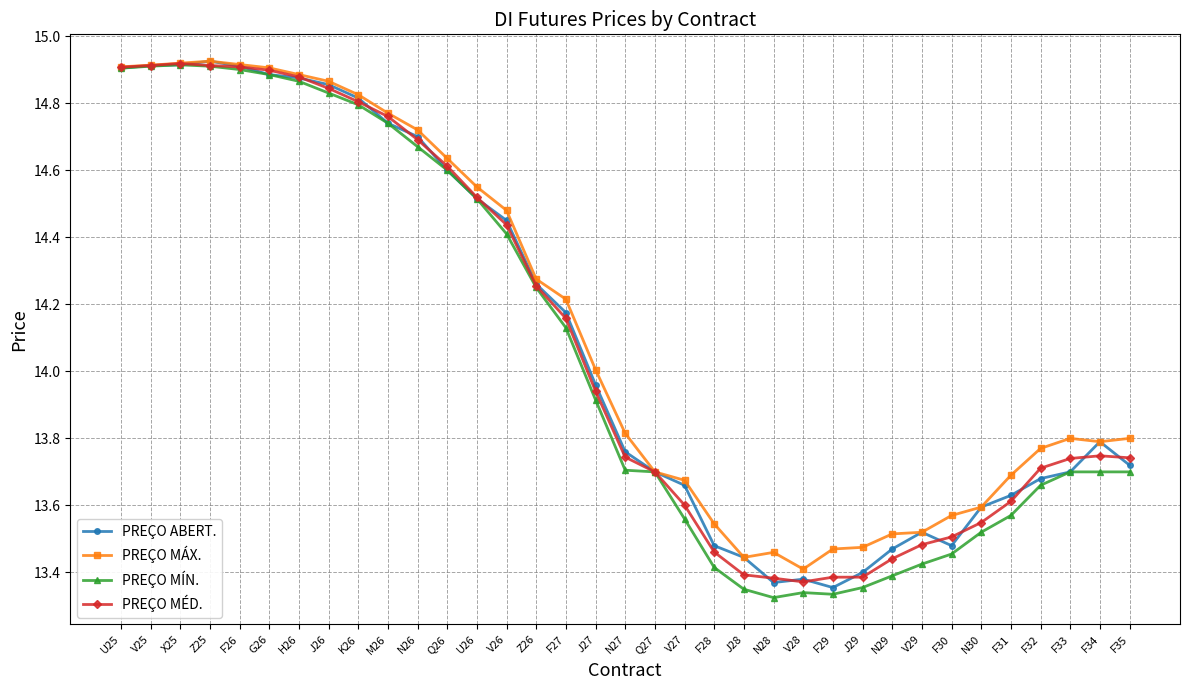

Is the value of PREÇO MÍN. at N29 greater than the value of PREÇO ABERT. at K26?

No